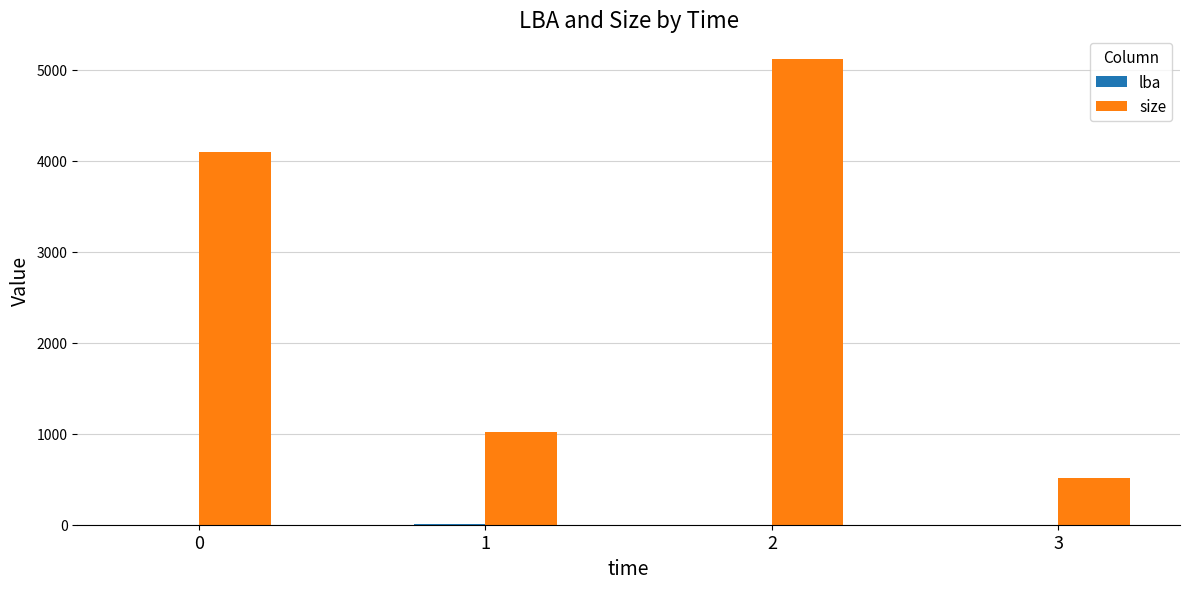

Which series has the largest range (max minus min)?

size